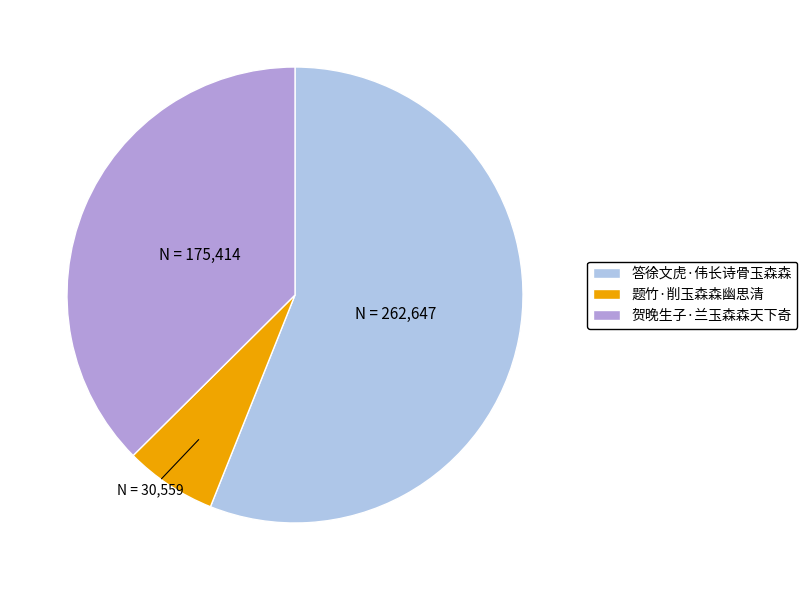

Do 题竹·削玉森森幽思清 and 贺晚生子·兰玉森森天下奇 together represent more than half of the pie?

No